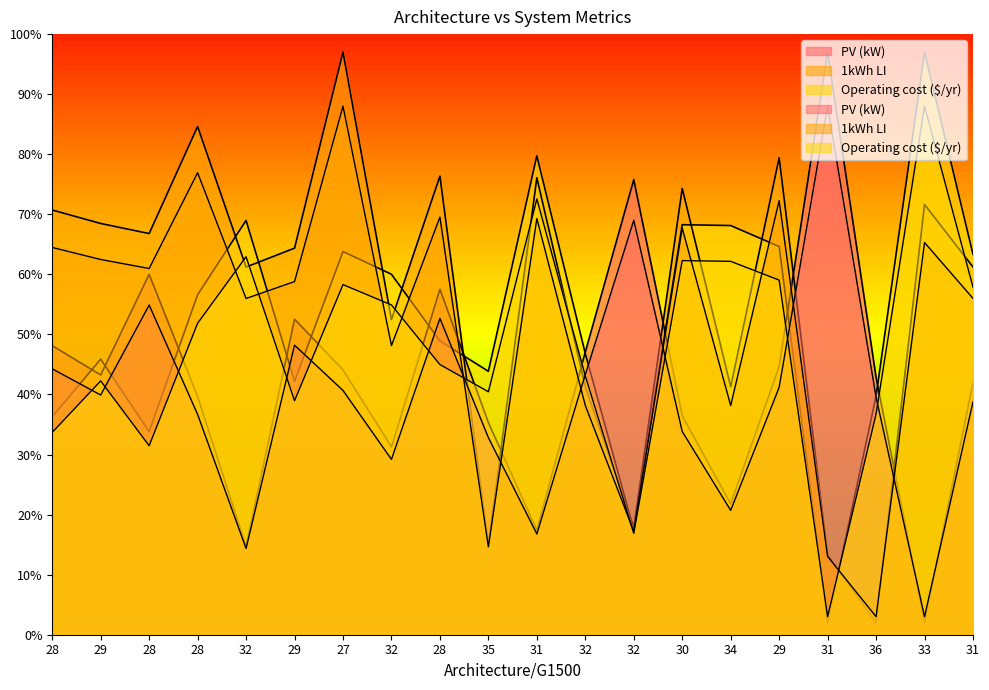

True or false: Operating cost ($/yr) has a value of 60.0 at 32.

True